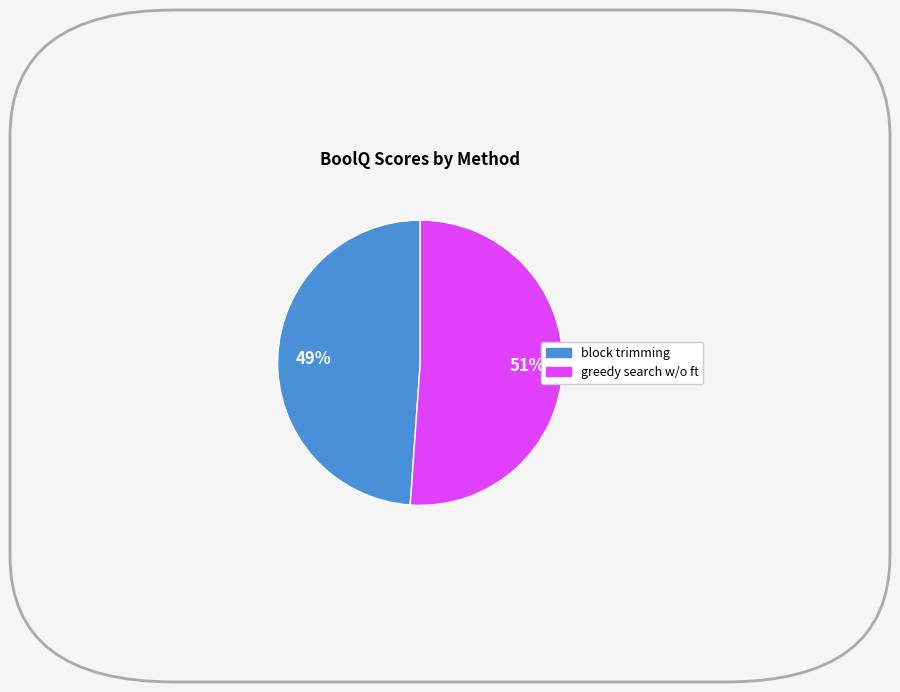

To the nearest percent, what is the average slice percentage?

50%